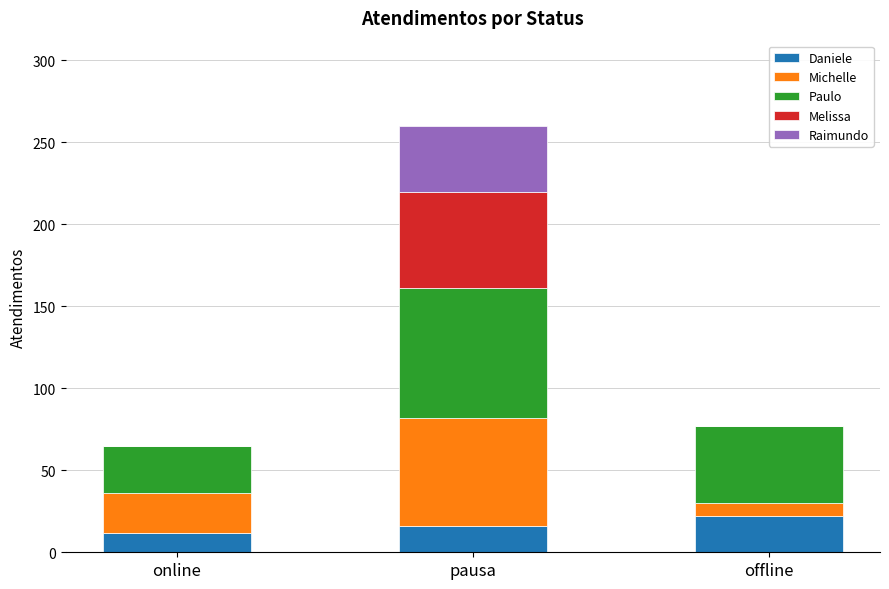

True or false: Daniele has a value of 12 at online.

True